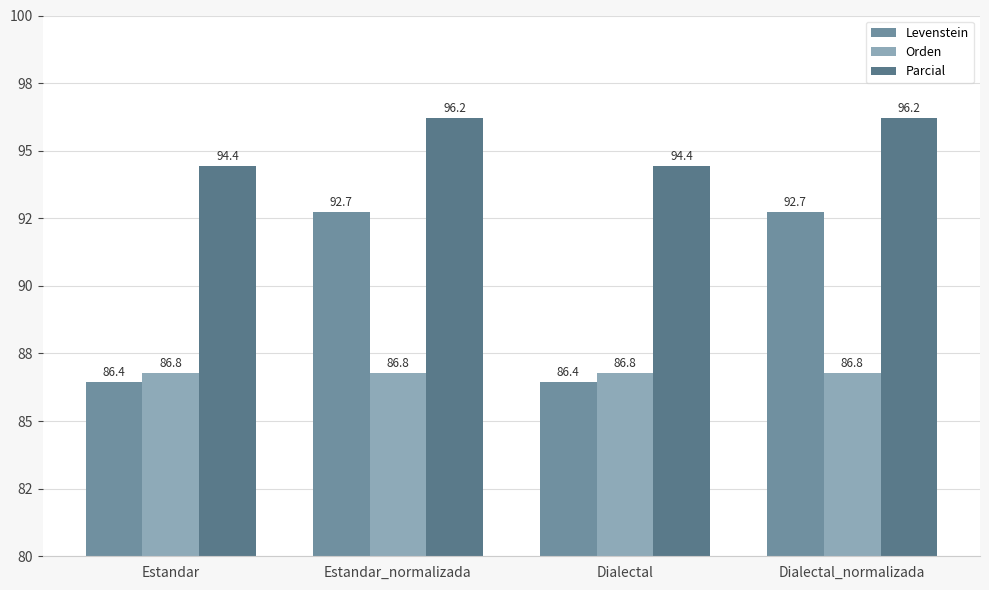

What is the sum of the Parcial values at Dialectal and Dialectal_normalizada?

190.7